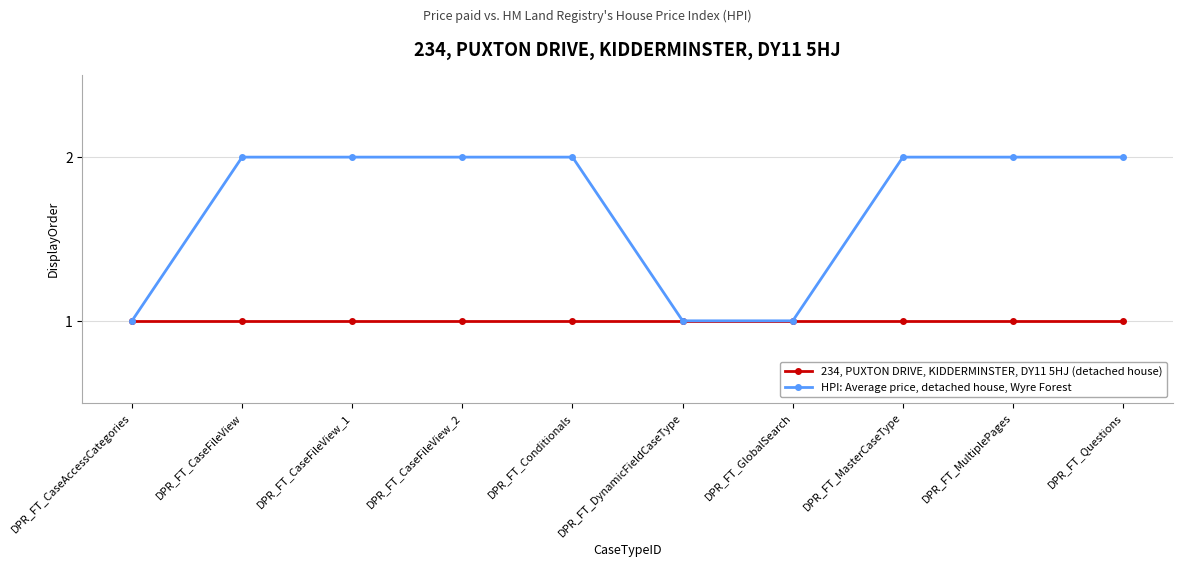

What is the sum of the HPI: Average price, detached house, Wyre Forest values at DPR_FT_CaseFileView_1 and DPR_FT_CaseFileView_2?

4